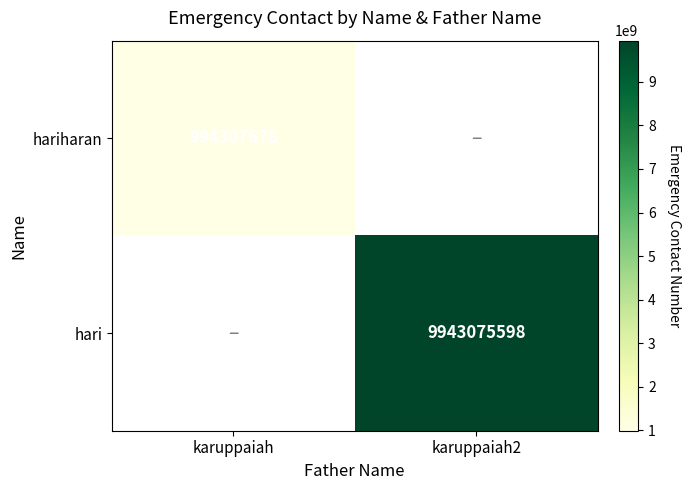

The hariharan series shows 1597900631 at karuppaiah. True or false?

False